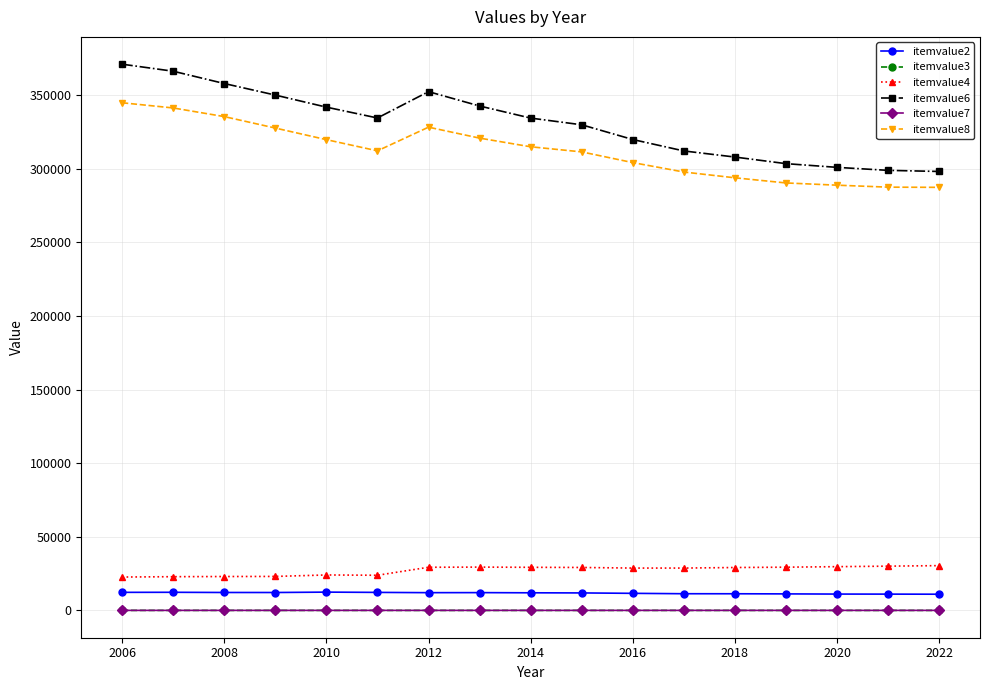

What is the highest value of the itemvalue8 series?

344696.0